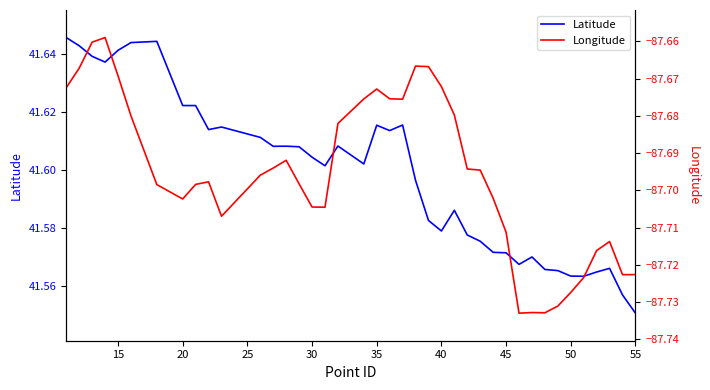

Which category has the lowest value in the Latitude series?

55